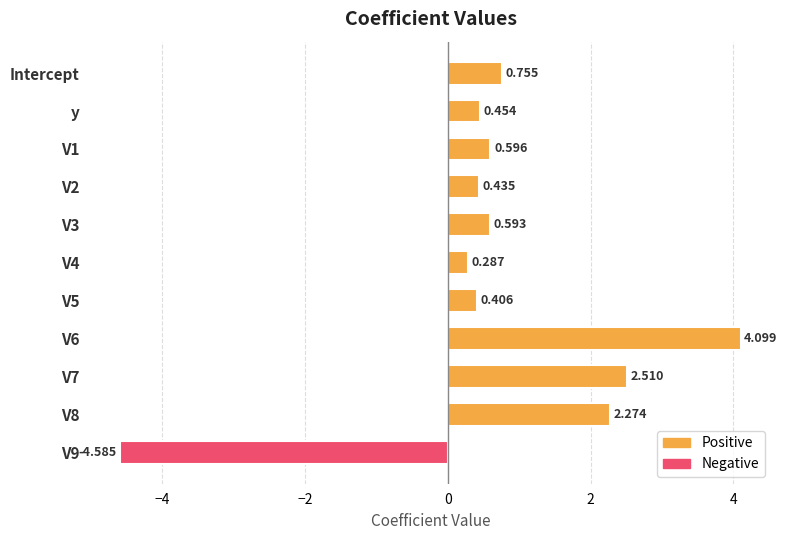

True or false: the data shows 0.3 at V4.

True